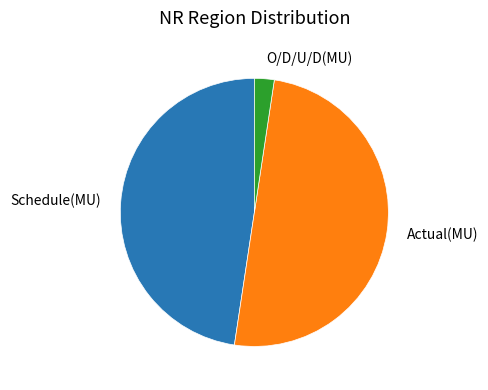

Does O/D/U/D(MU) account for over 50% of the chart?

No